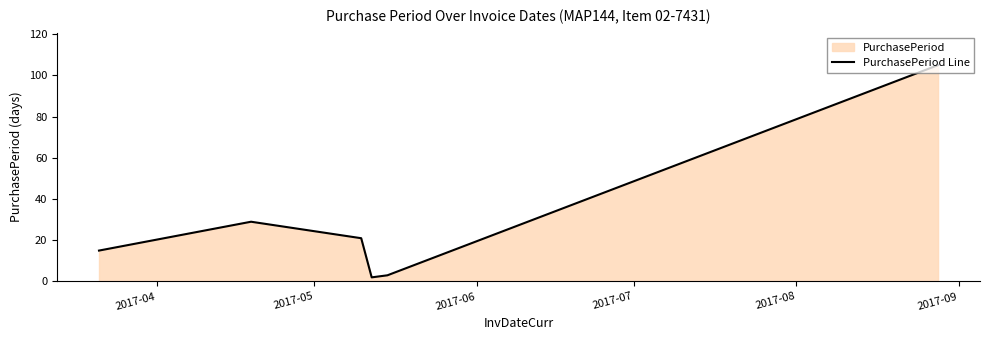

What is the difference between the second highest and second lowest values?

26